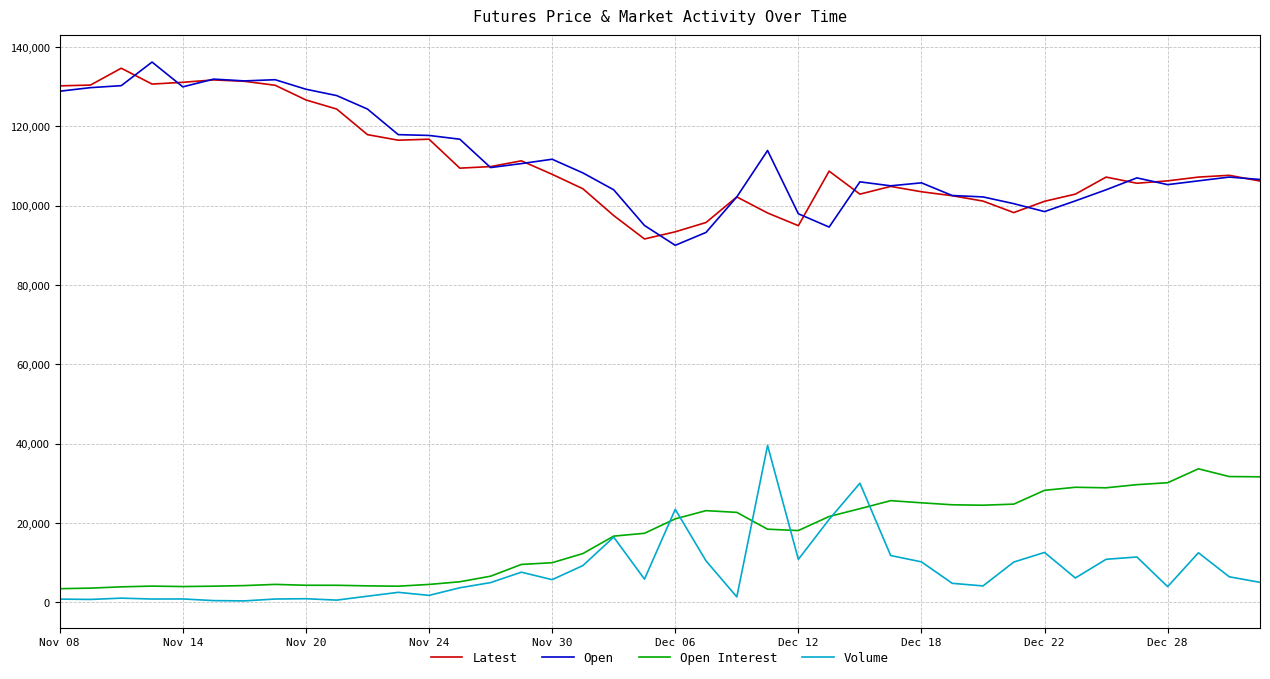

True or false: Open and Volume intersect in this chart.

False